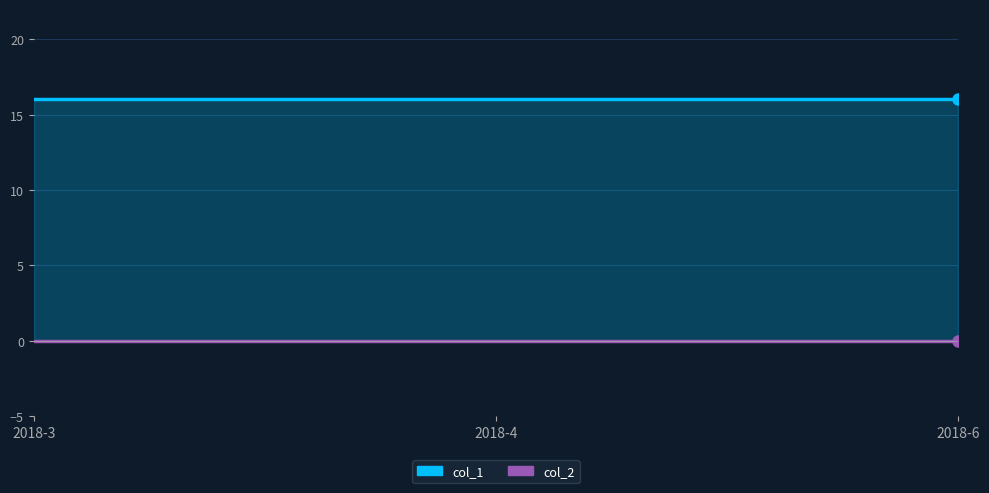

What is the sum of the col_1 values at 2018-4 and 2018-6?

32